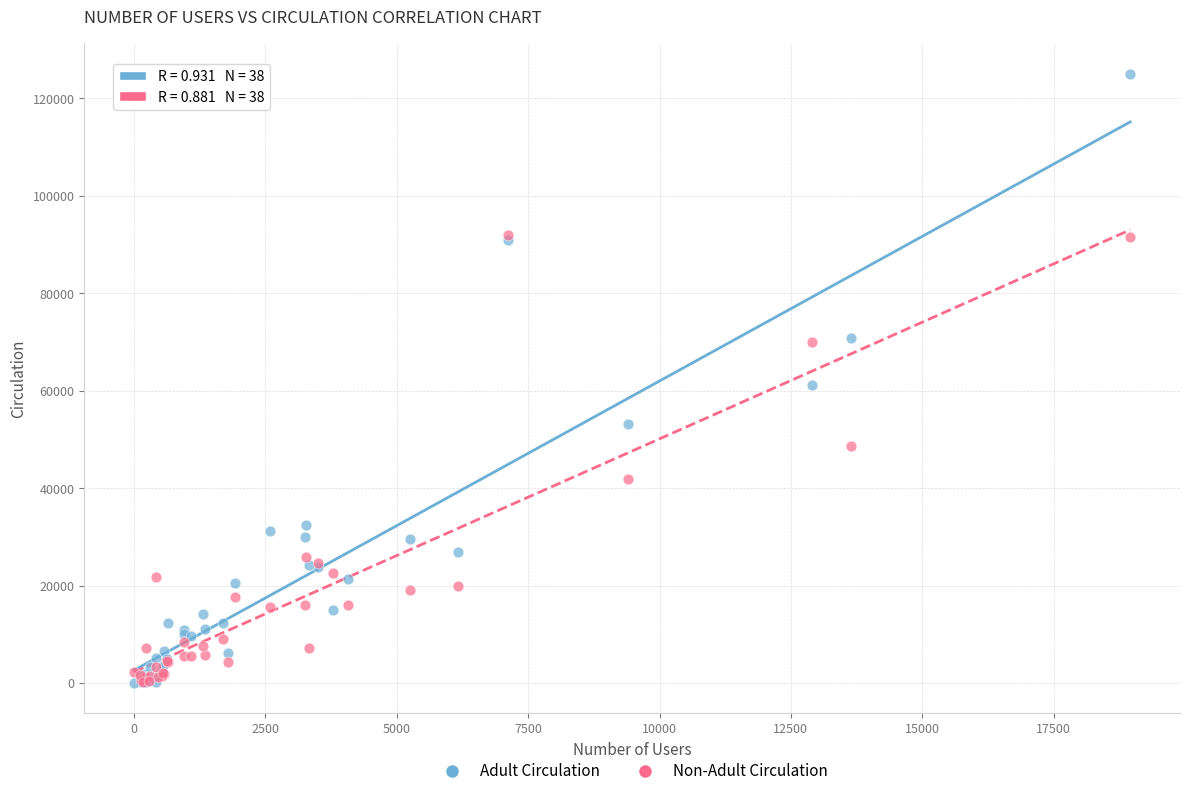

In the Non-Adult Circulation series, what Y value is closest to 46161?

48734